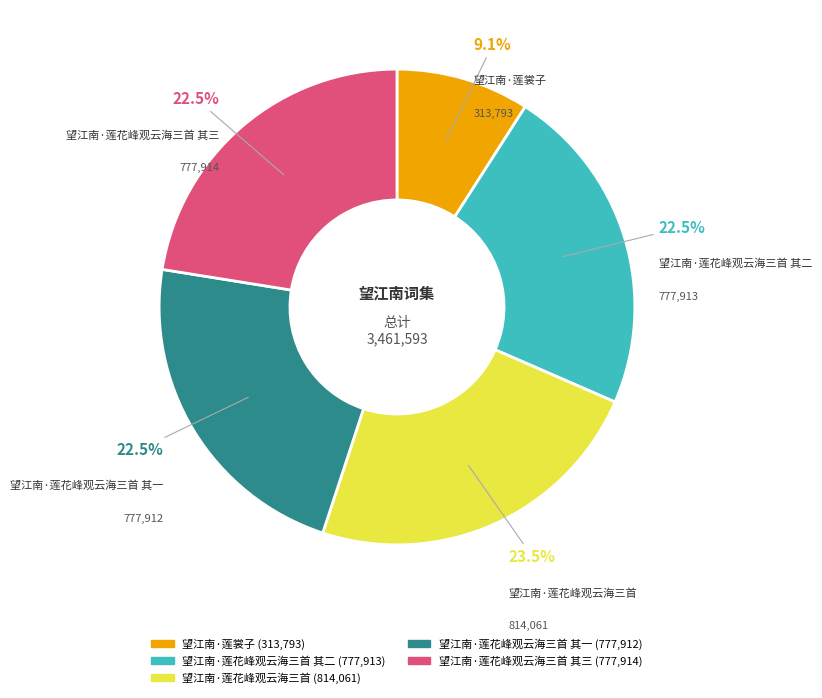

Is there a majority slice in this chart?

No